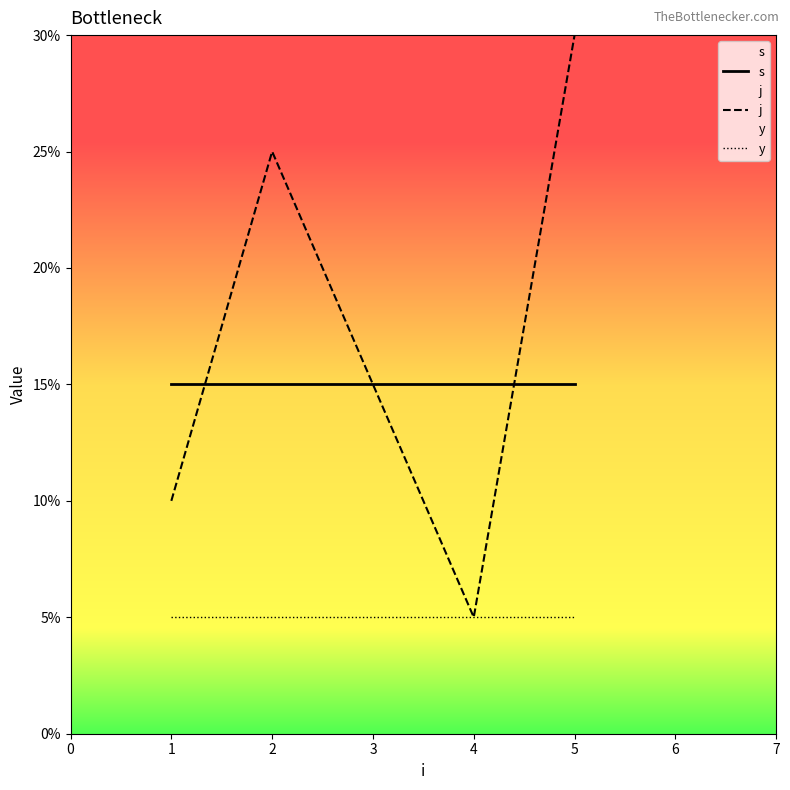

Between 1 and 5, which series saw the biggest shift?

j